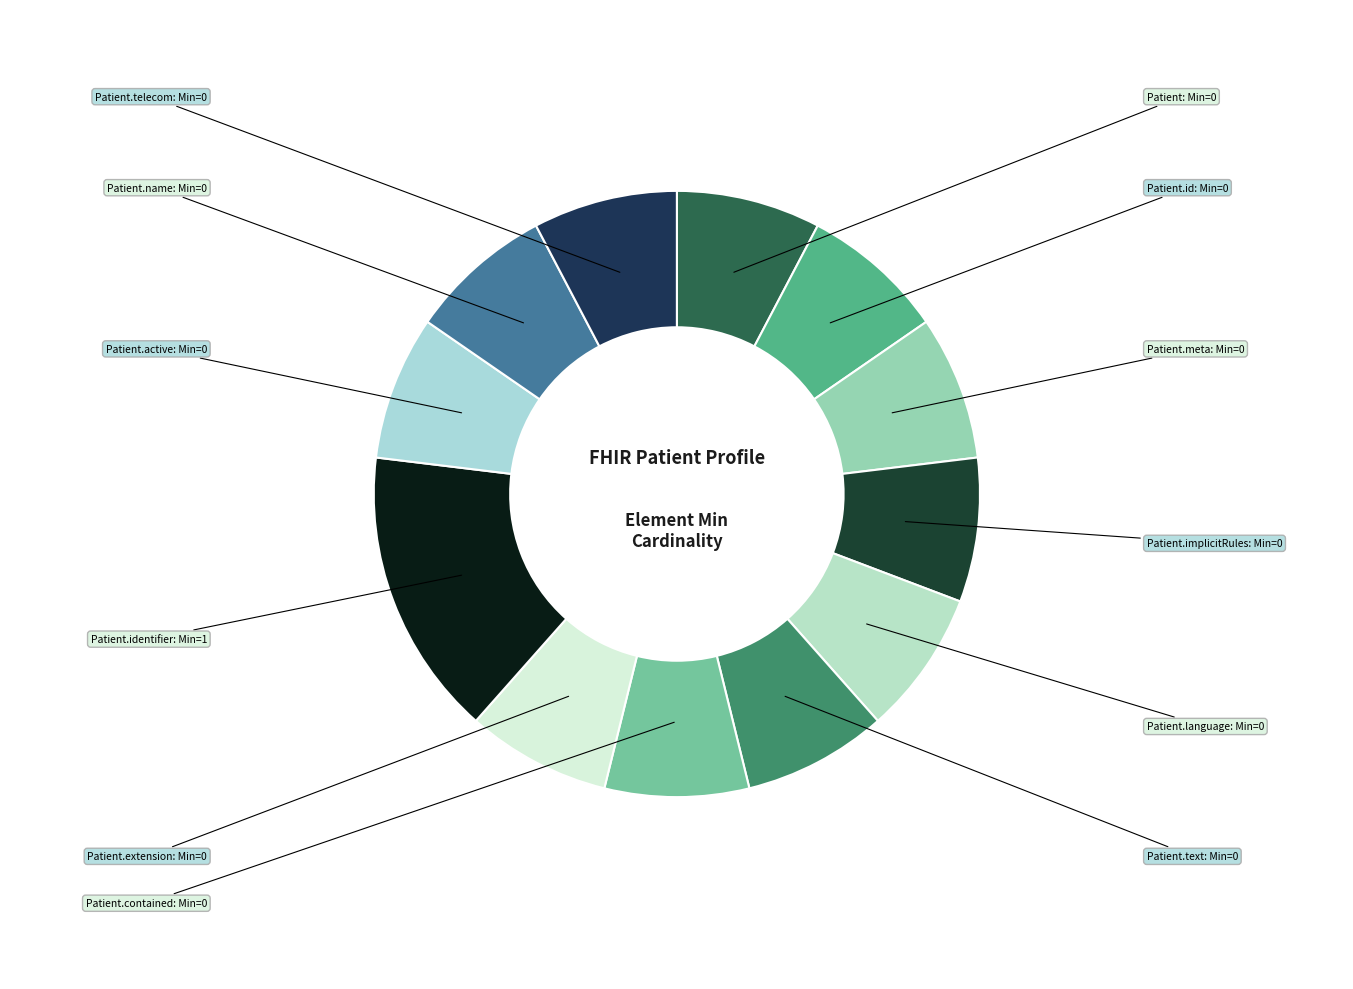

How many segments does this pie chart have?

12